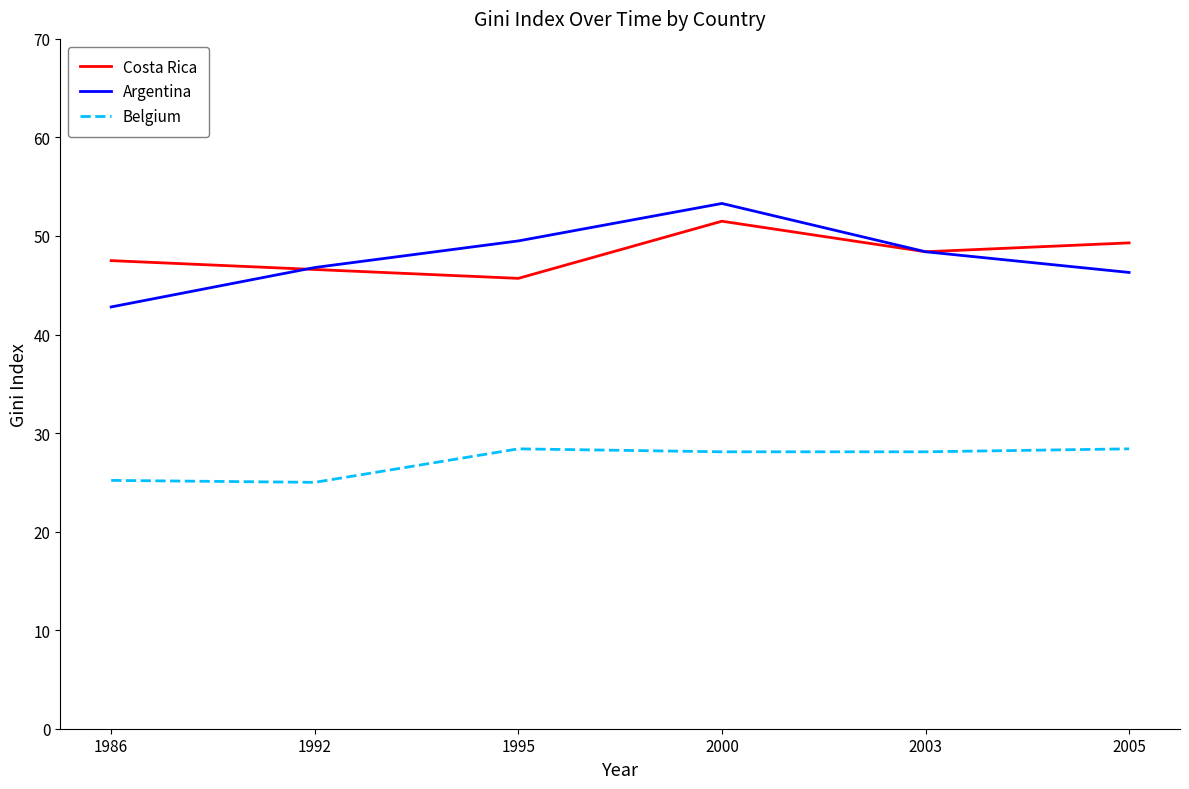

Which series has the widest spread of values?

Argentina